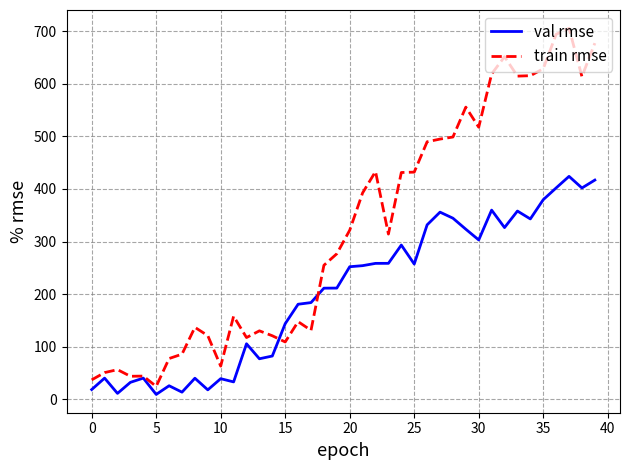

Does the chart have visible grid lines?

Yes